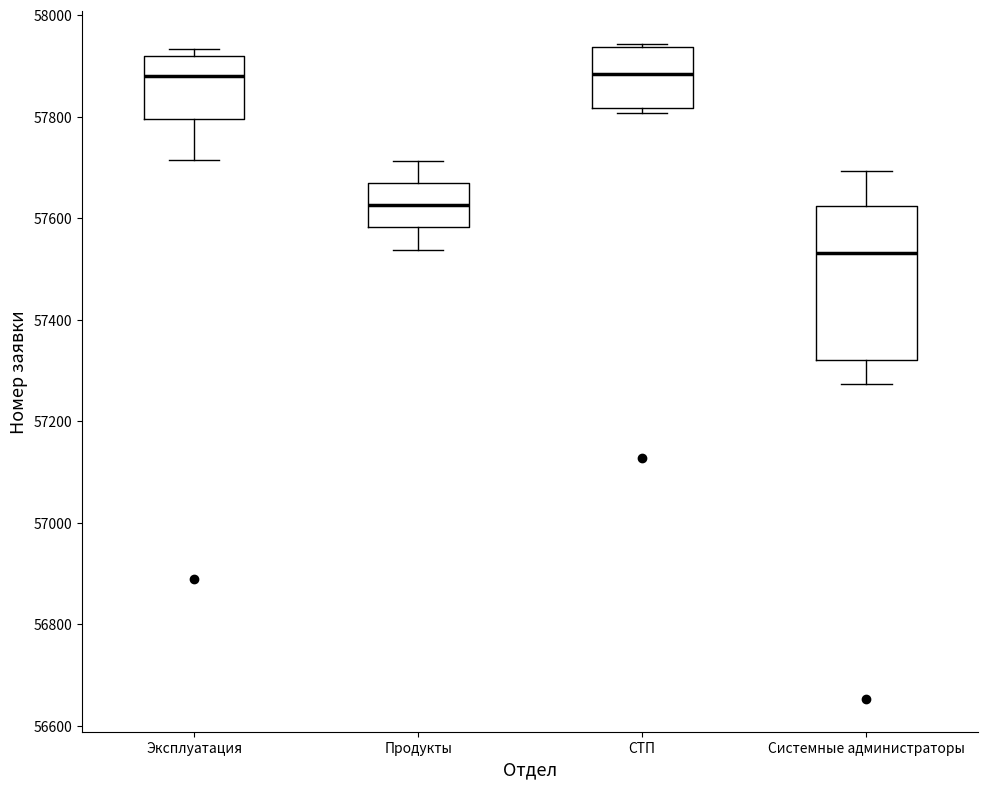

Reading left to right, transcribe this box plot: for each box, give where its median line is, the range the box spans, and where its two whiskers end, as read against the y-axis. The values are not printed on the chart, so give them approximately, as read against the axis.

Эксплуатация: median 57880, box 57800 to 57920, whiskers 57720 to 57940
Продукты: median 57620, box 57580 to 57660, whiskers 57540 to 57720
СТП: median 57880, box 57820 to 57940, whiskers 57800 to 57940
Системные администраторы: median 57540, box 57320 to 57620, whiskers 57280 to 57700